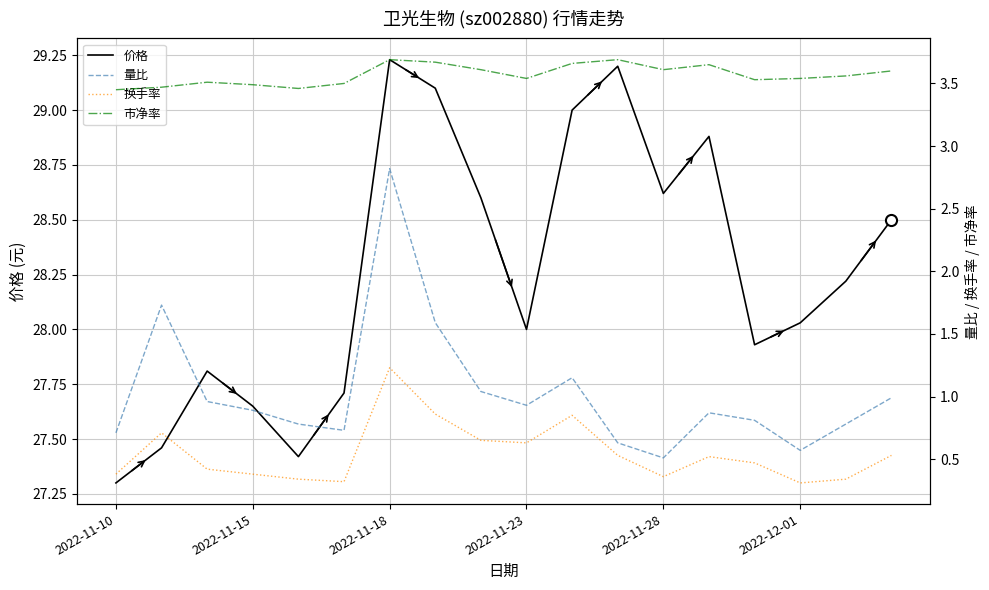

Count the number of data series in this chart.

4